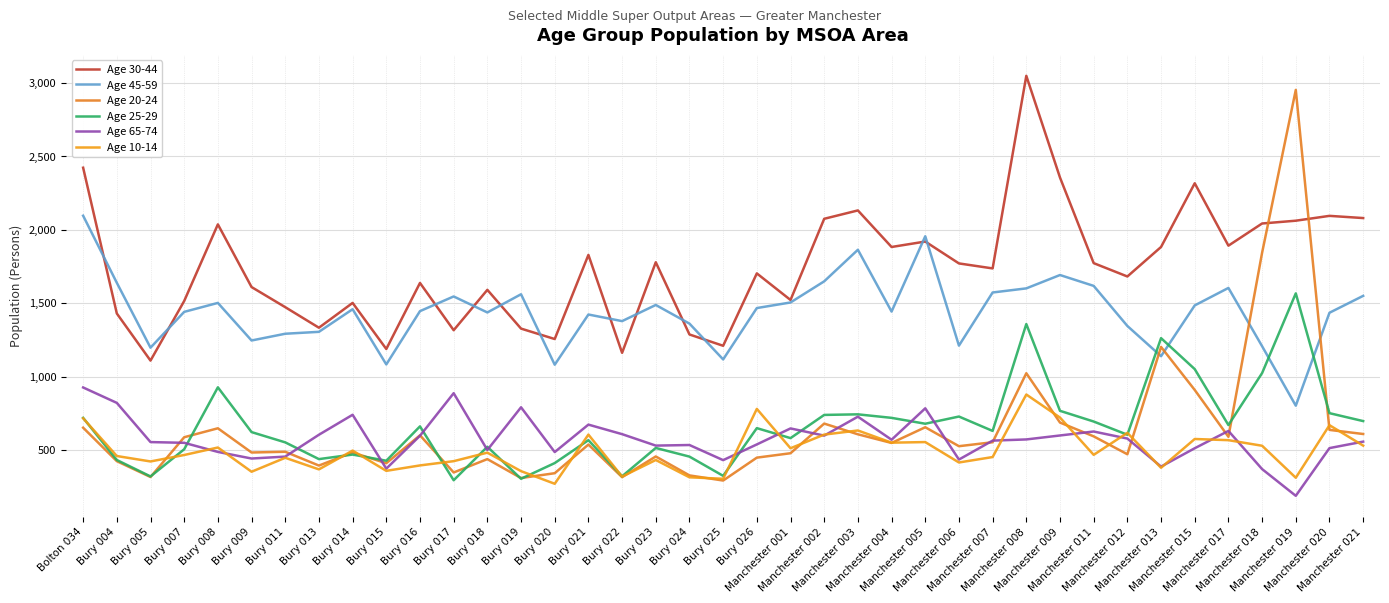

The value of Age 25-29 at Manchester 008 is 1358. True or false?

True